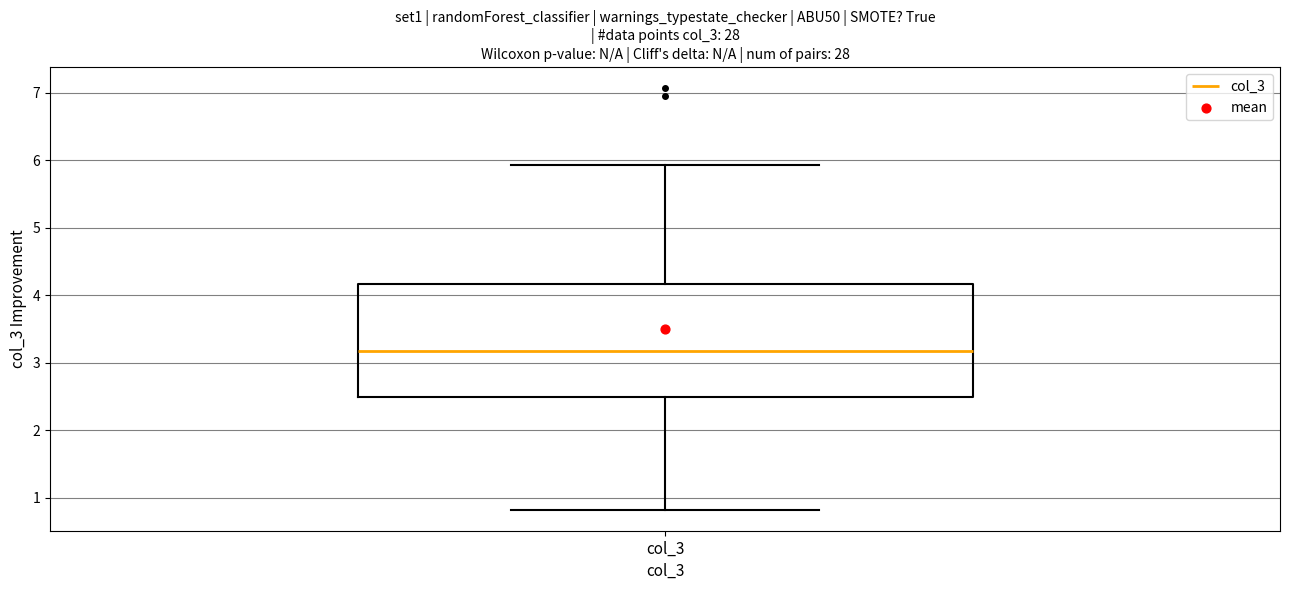

Transcribe this box plot: give where the median line is, the range the box spans, and where the two whiskers end, as read against the y-axis. The values are not printed on the chart, so give them approximately, as read against the axis.

median 3.2, box 2.5 to 4.2, whiskers 0.8 to 5.9